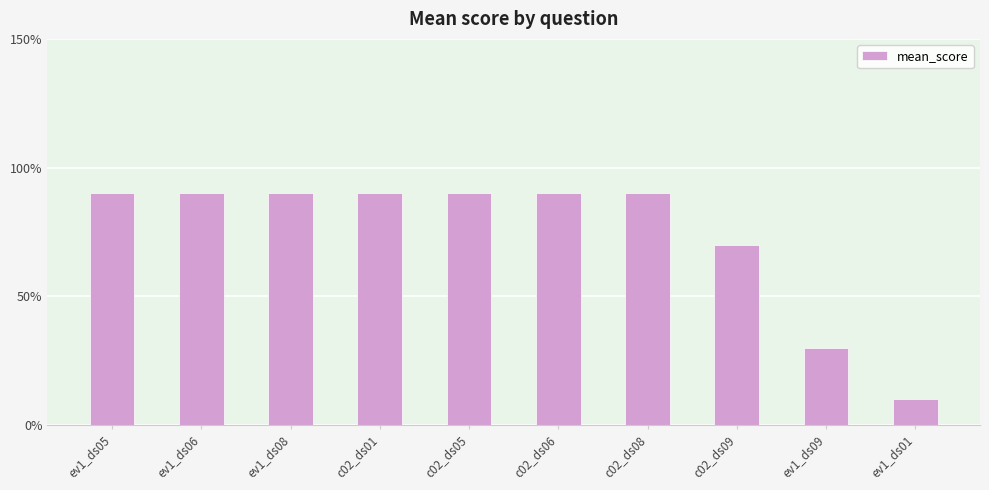

What is the average value?

0.7